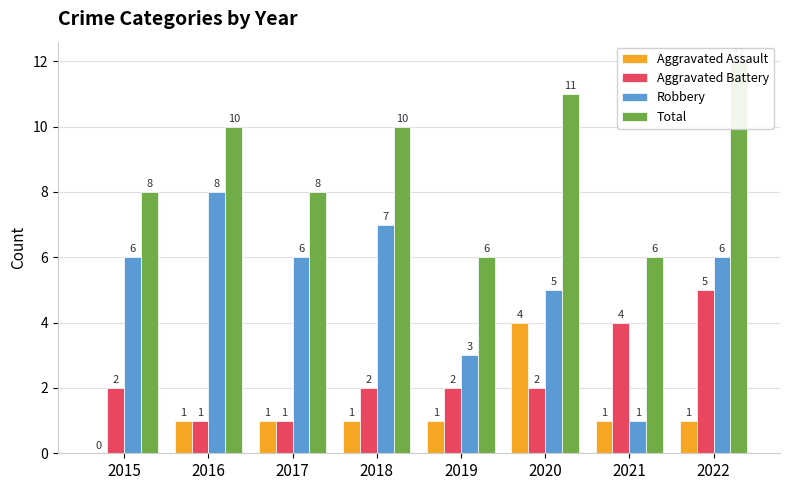

At which label does Robbery reach its peak?

2016